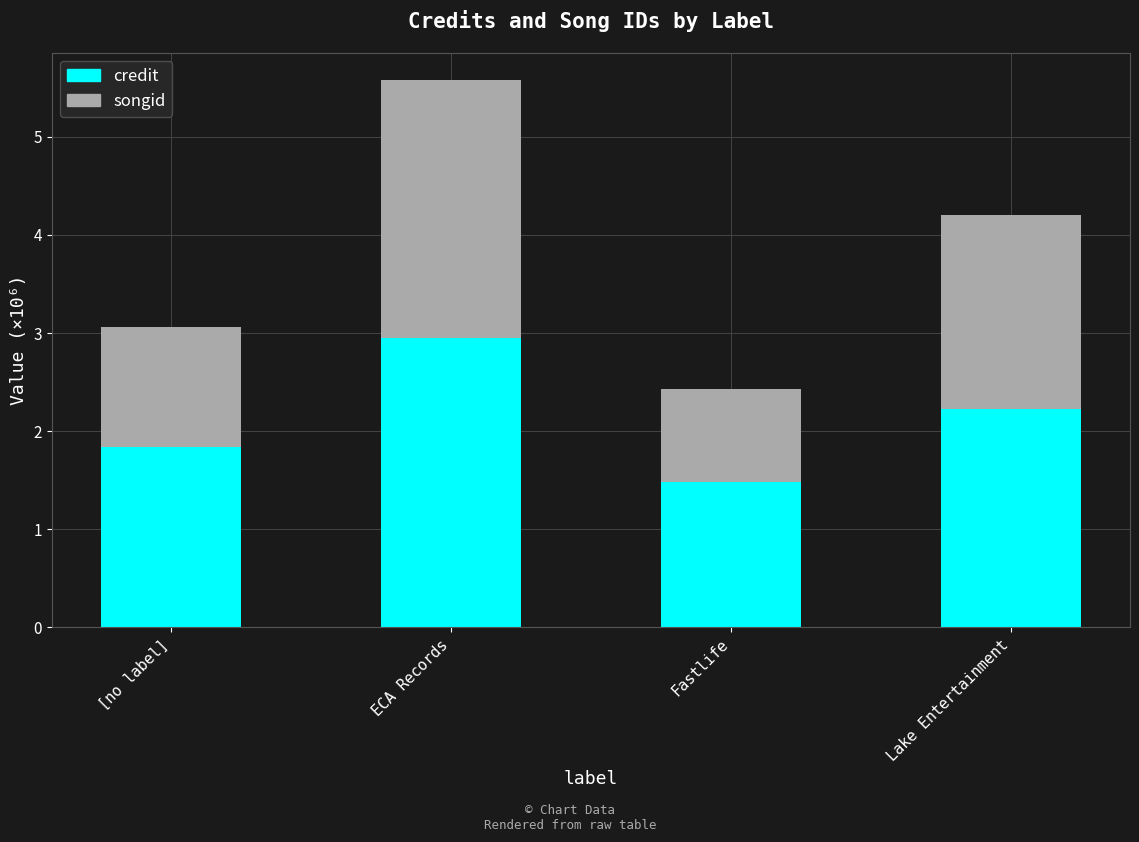

Rank the categories by credit value from lowest to highest.

Fastlife, [no label], Lake Entertainment, ECA Records